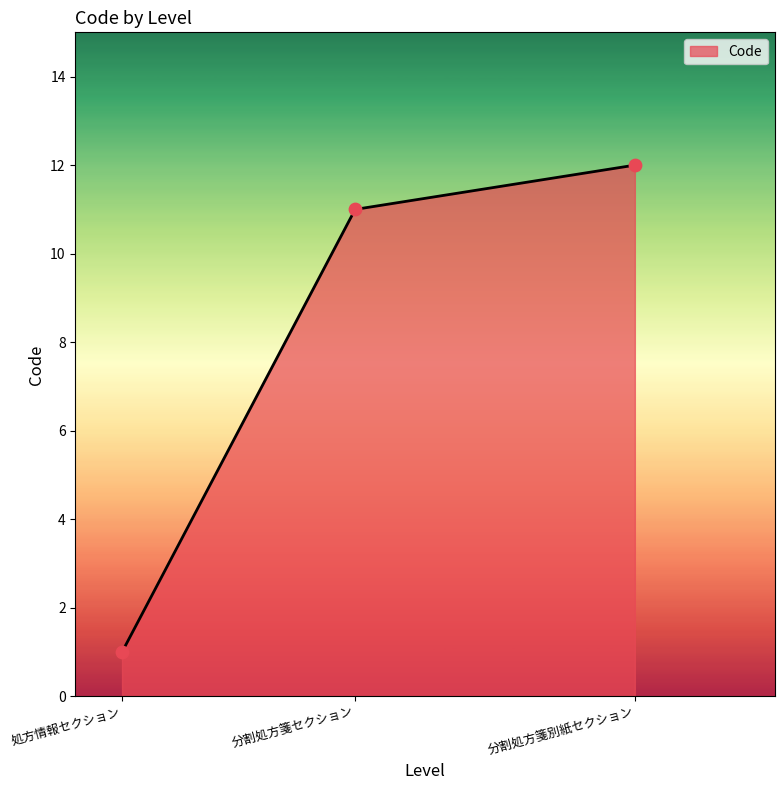

What is the ratio of the value at 処方情報セクション to the value at 分割処方箋セクション?

0.1